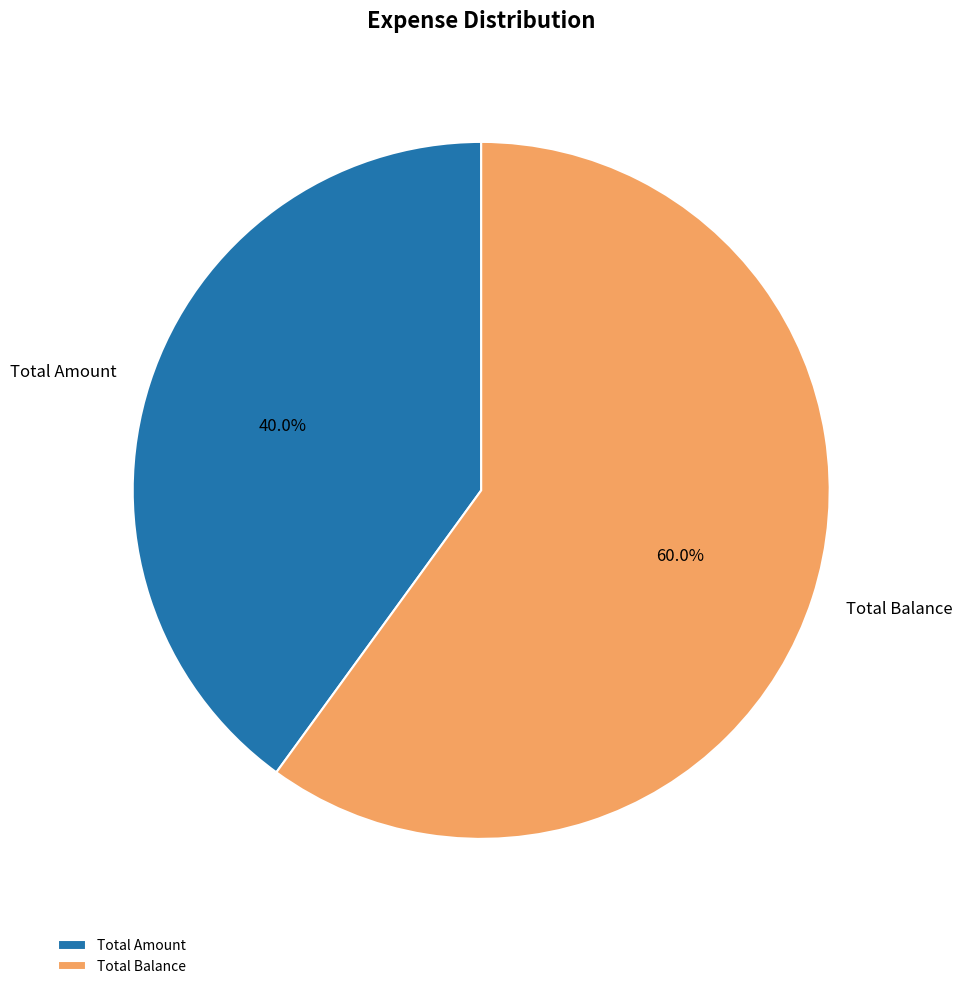

Which slice is the smallest?

Total Amount